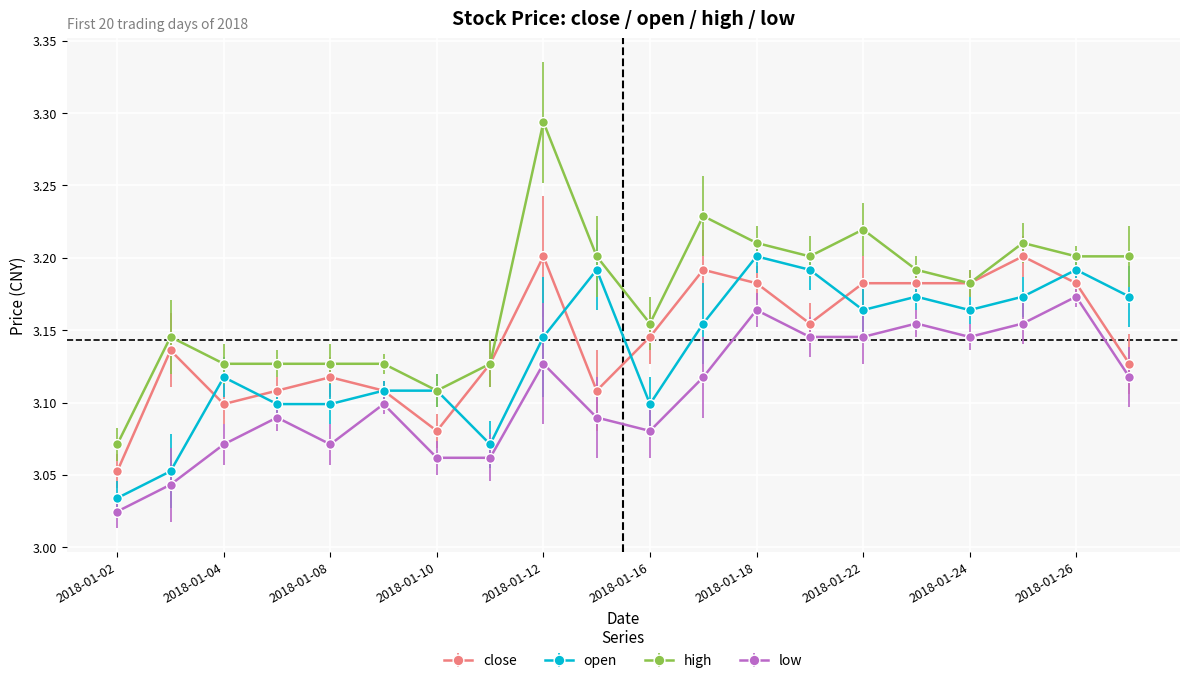

Count the low values in the range 3 to 4.

20